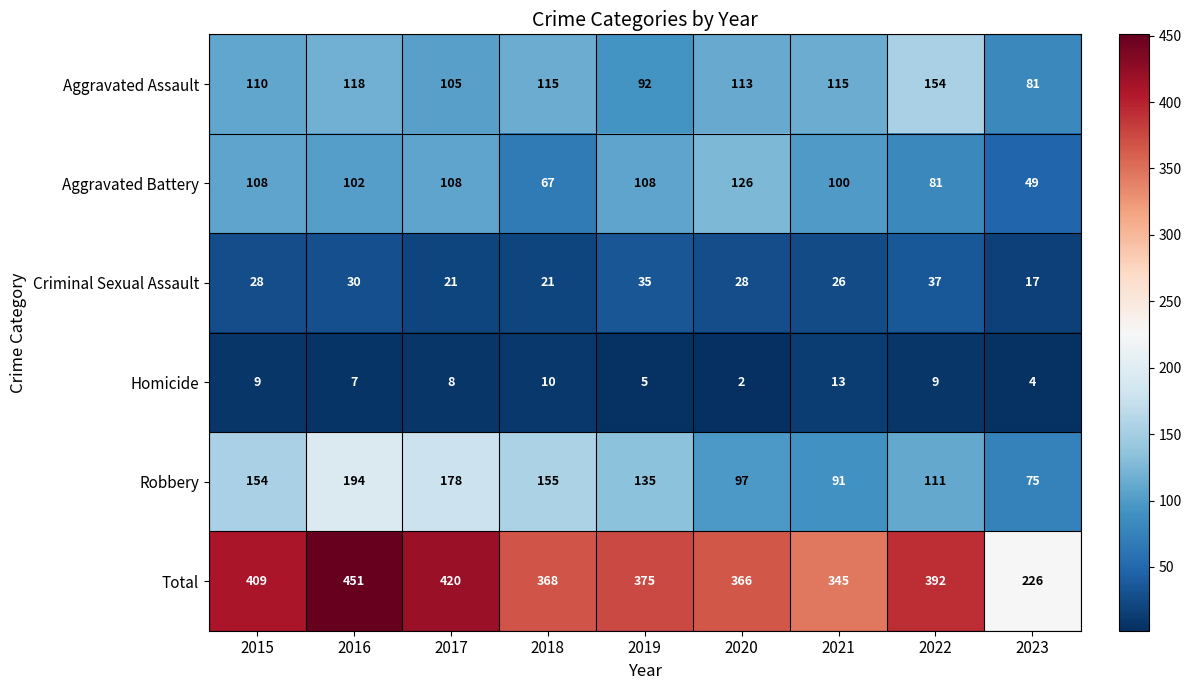

Count the number of categories in the chart.

9